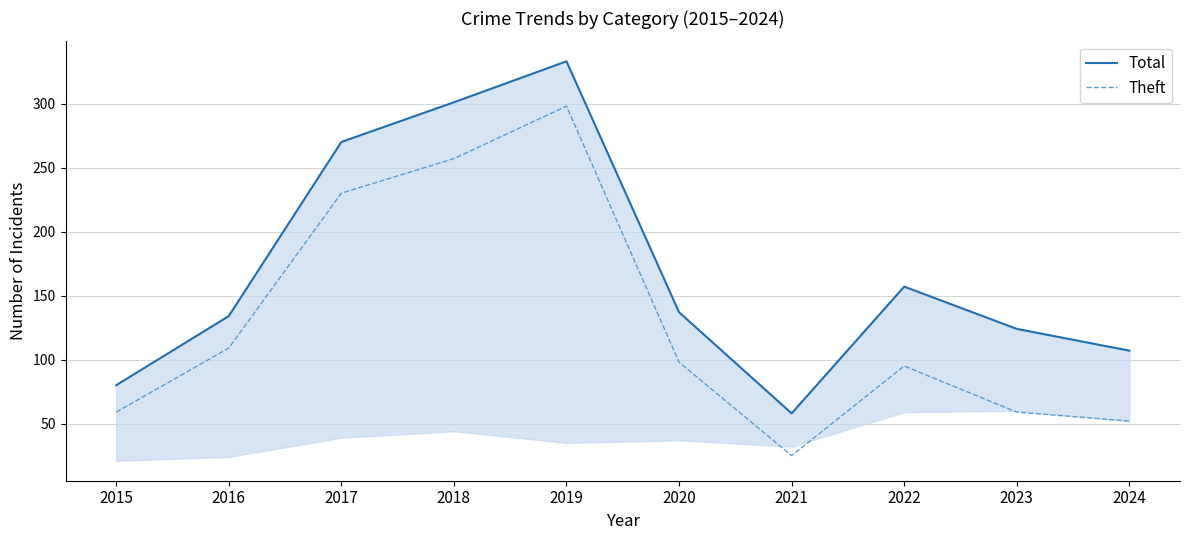

How many data points in Total are above 137?

4